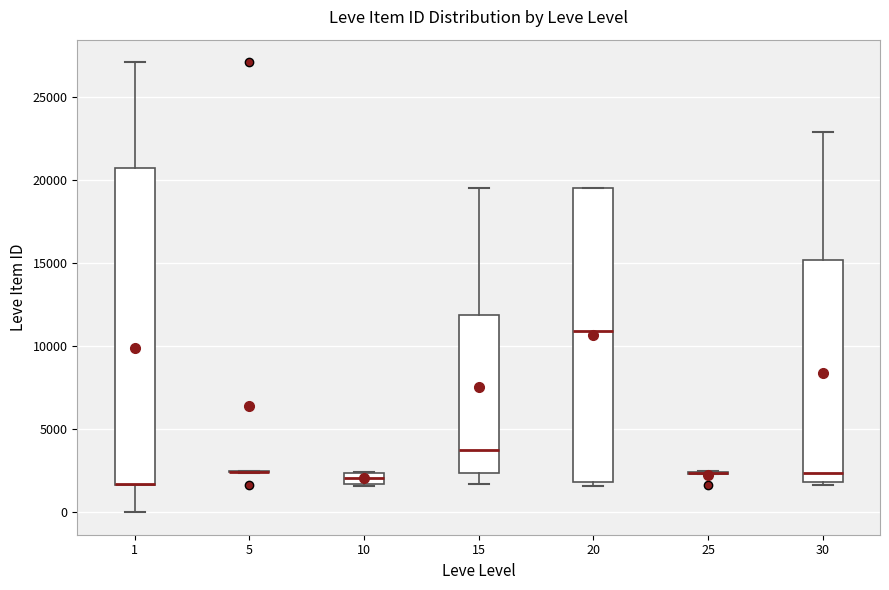

Comparing the boxes themselves (not the whiskers), which one is the tallest?

1